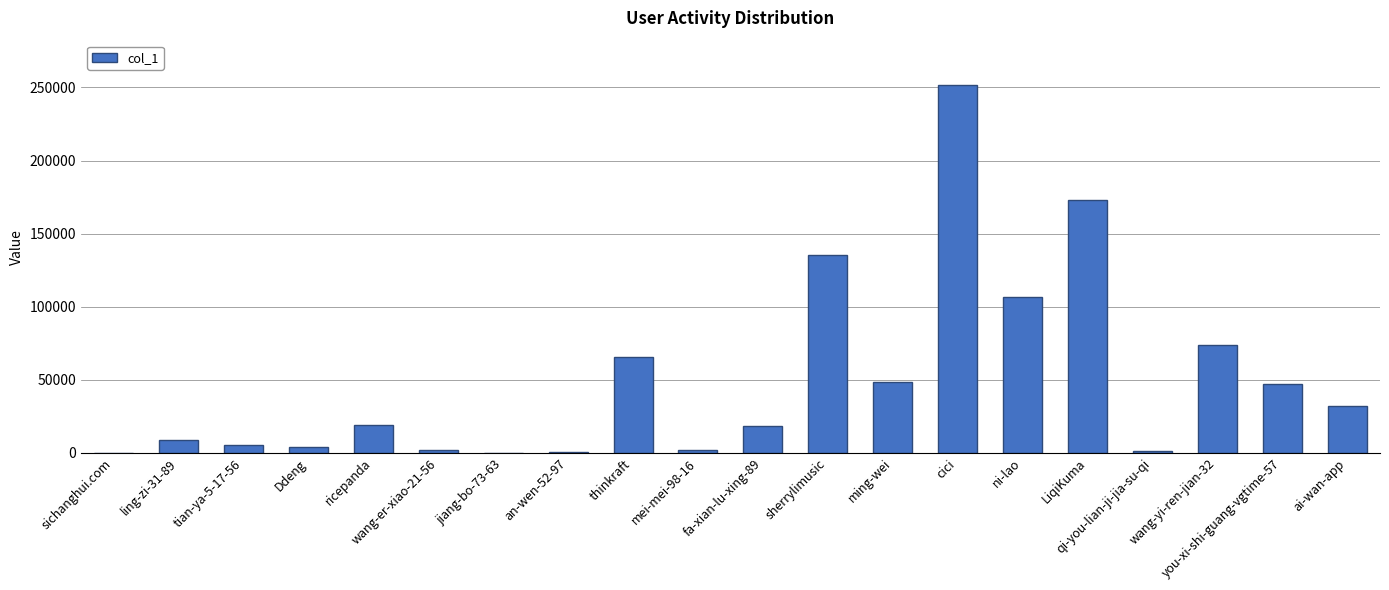

Are the bars horizontal?

No